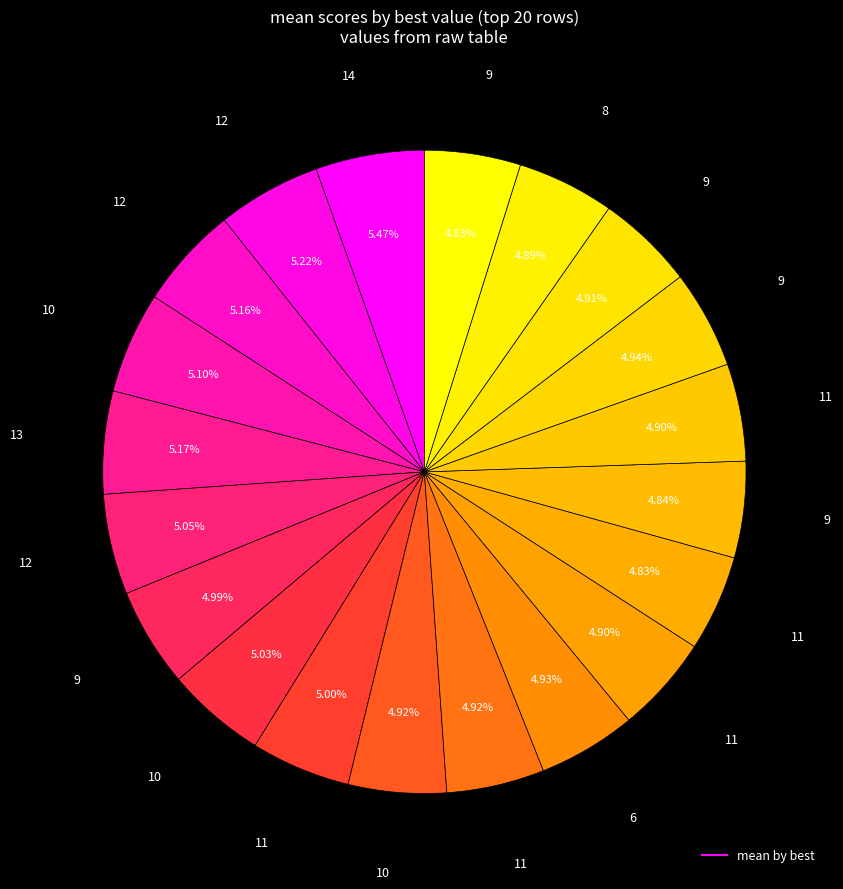

To the nearest percent, what is the average slice percentage?

5%